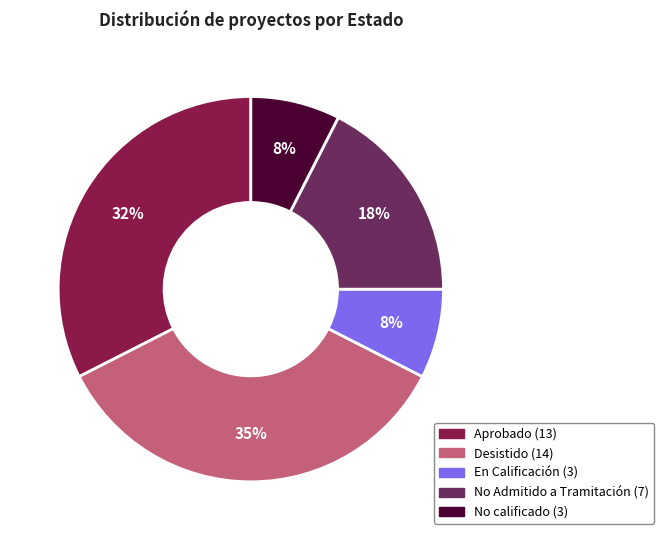

What is the largest slice in the pie chart?

Desistido